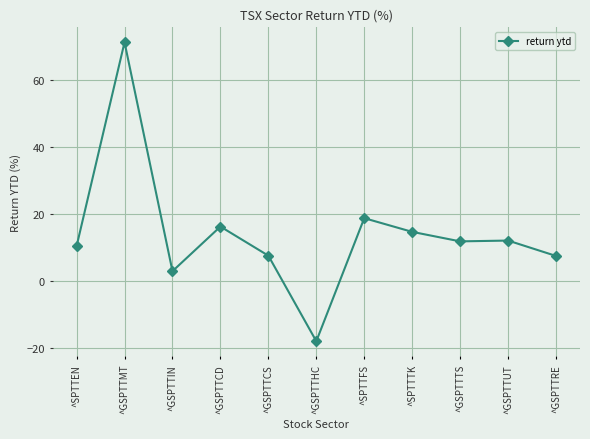

What is the change in value from ^SPTTEN to ^GSPTTMT?

+60.7